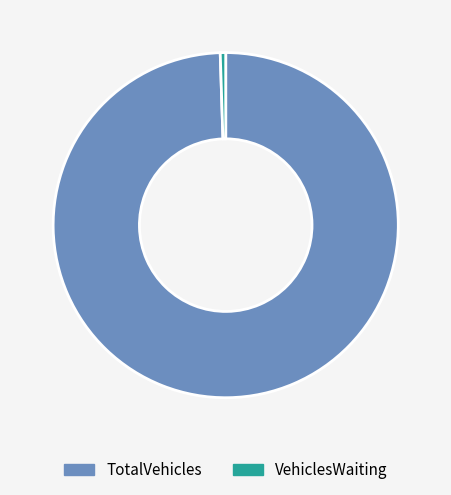

Is it true that VehiclesWaiting is 1% of the pie?

True